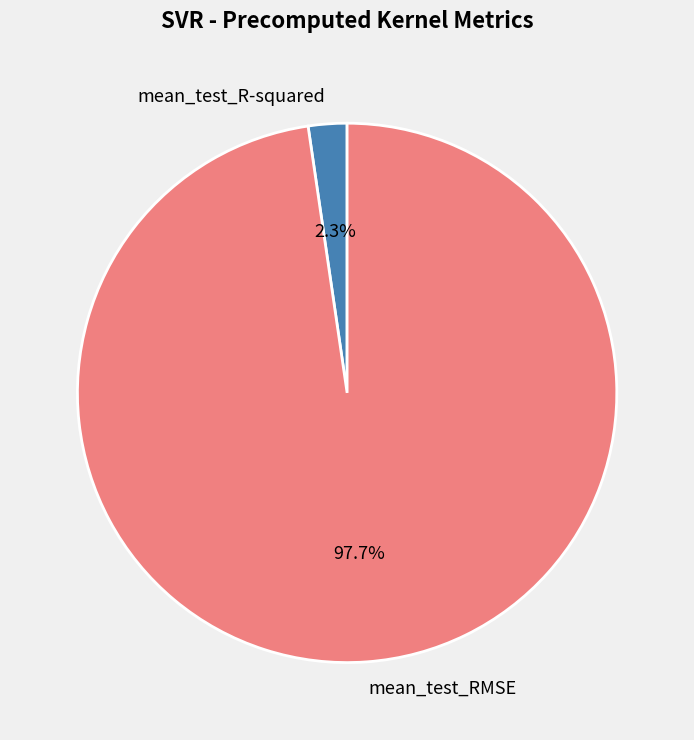

How many slices are in this pie chart?

2